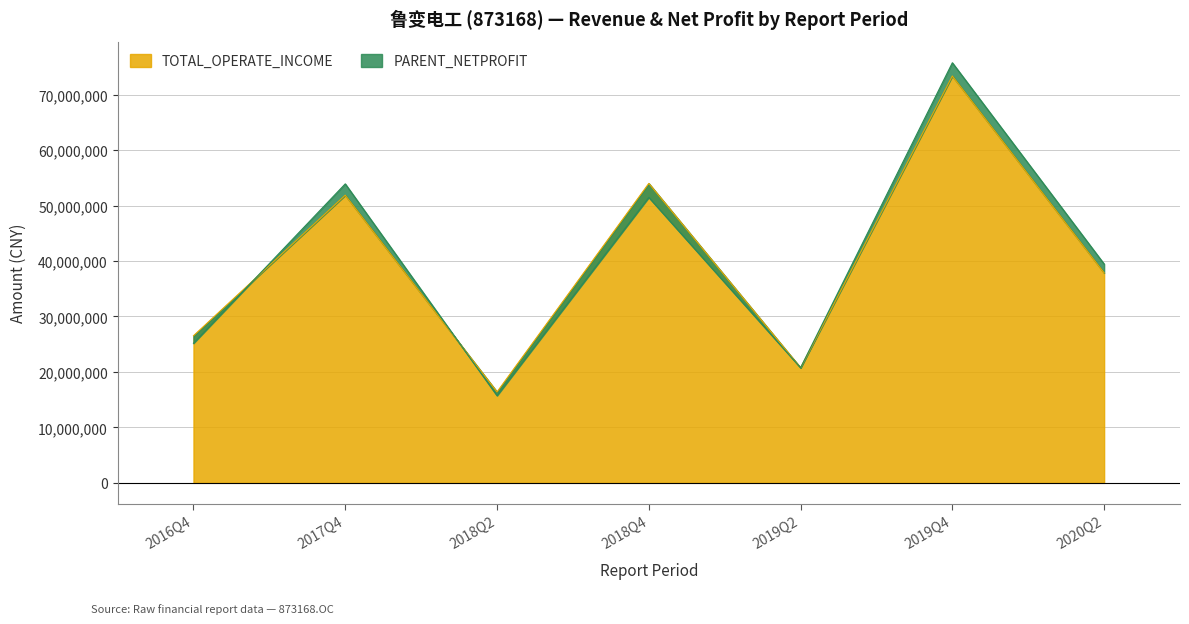

What is the ratio of the value at 2019Q4 to the value at 2019Q2?

3.5